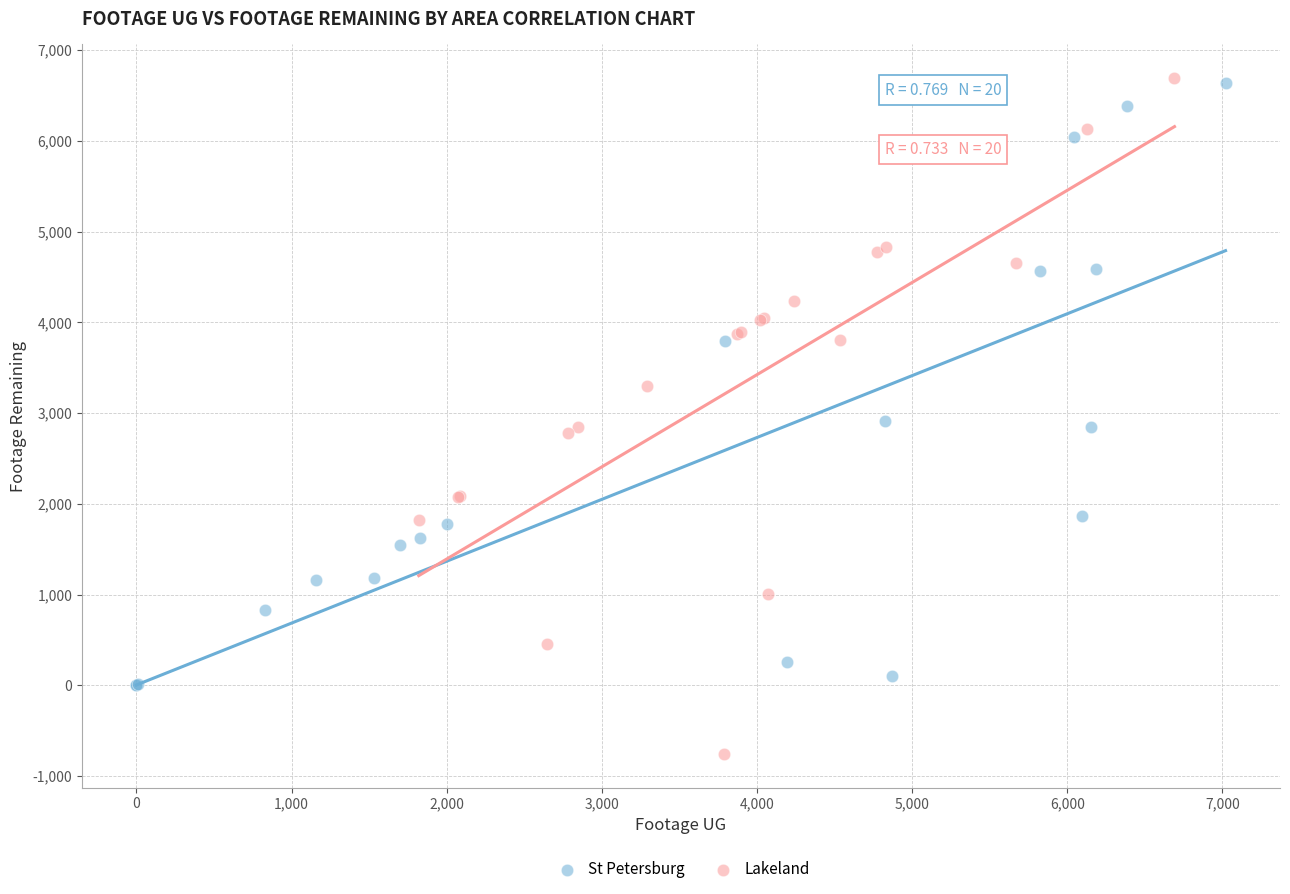

Which series reaches the minimum Y coordinate?

Lakeland